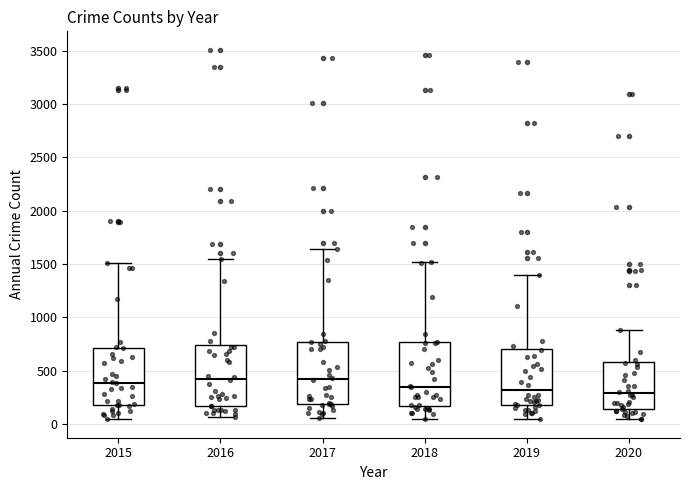

Where does the upper whisker of the box at x = 2018 end on the y-axis? The values are not printed on the chart, so give them approximately, as read against the axis.

1500